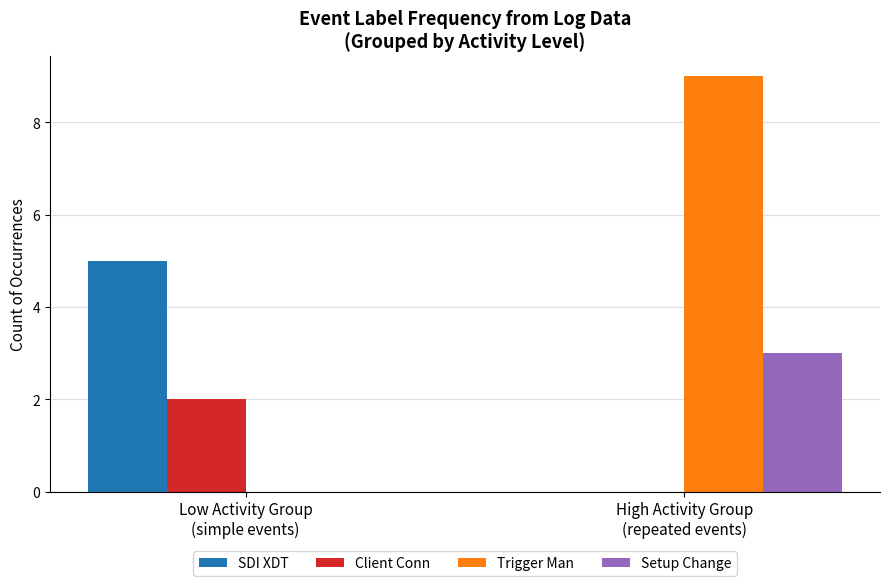

What is the average value of the Client Conn series?

1